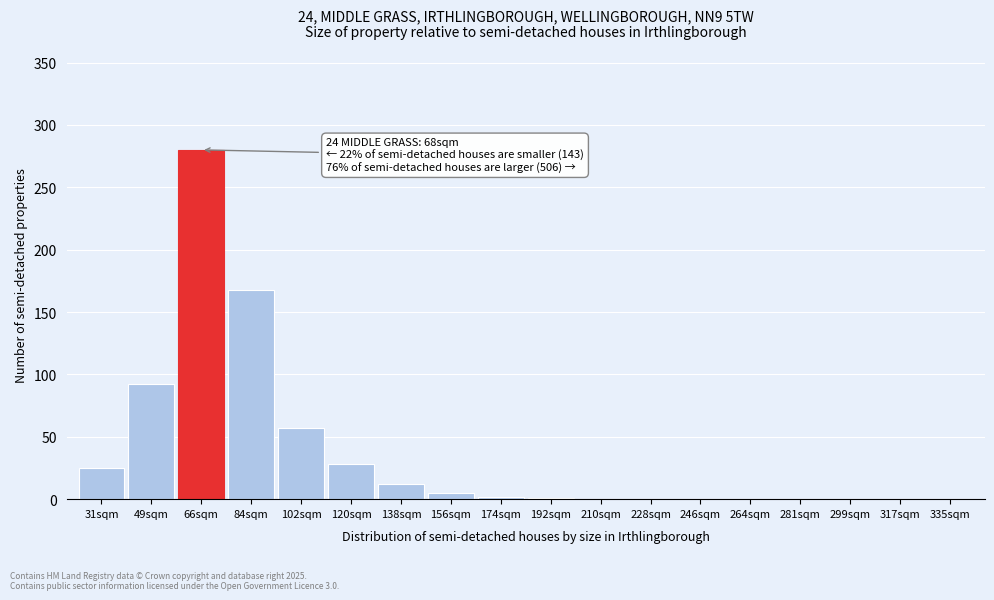

Which category has the highest value across all series?

66sqm